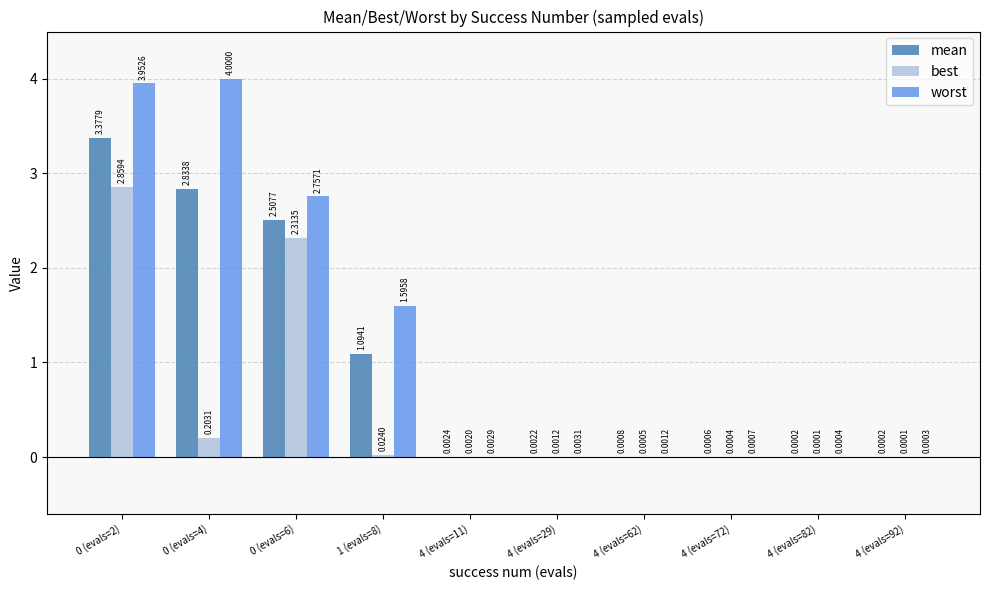

Which series changed the most between 4 (evals=29) and 4 (evals=82)?

worst